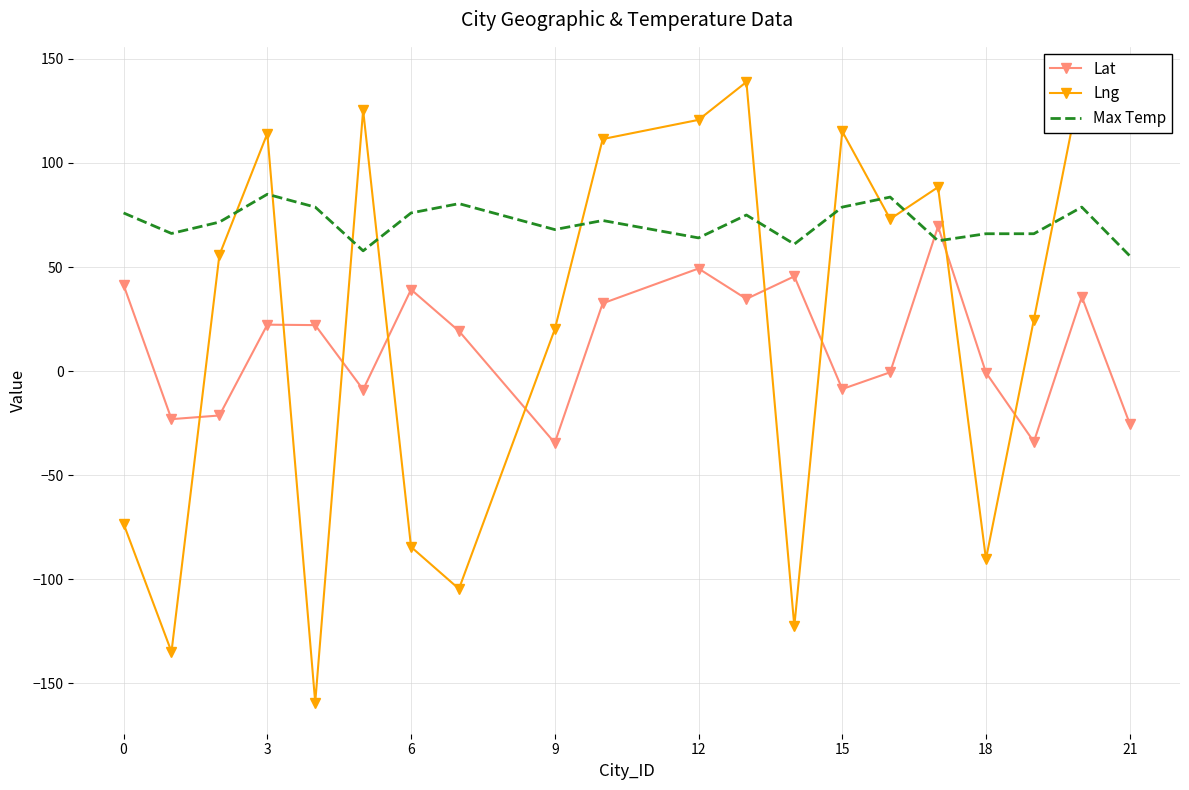

The value of Max Temp at 18 is 123.8. True or false?

False